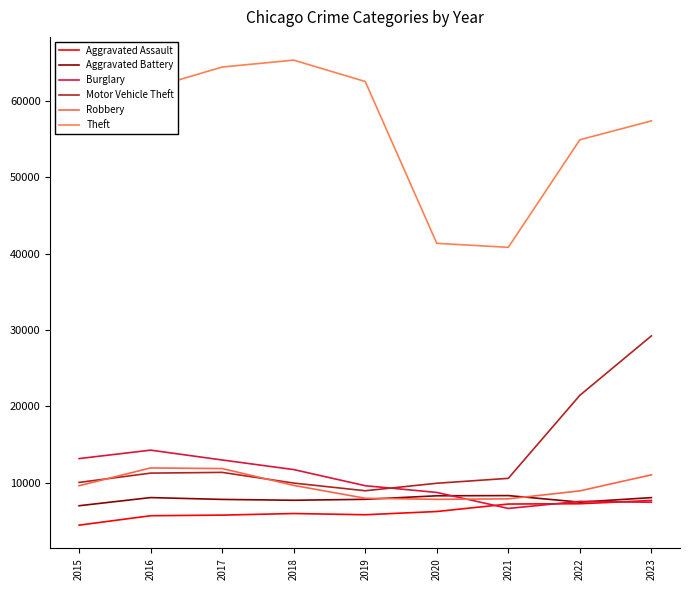

Rank the series by their maximum value, from lowest to highest.

Aggravated Assault, Aggravated Battery, Robbery, Burglary, Motor Vehicle Theft, Theft